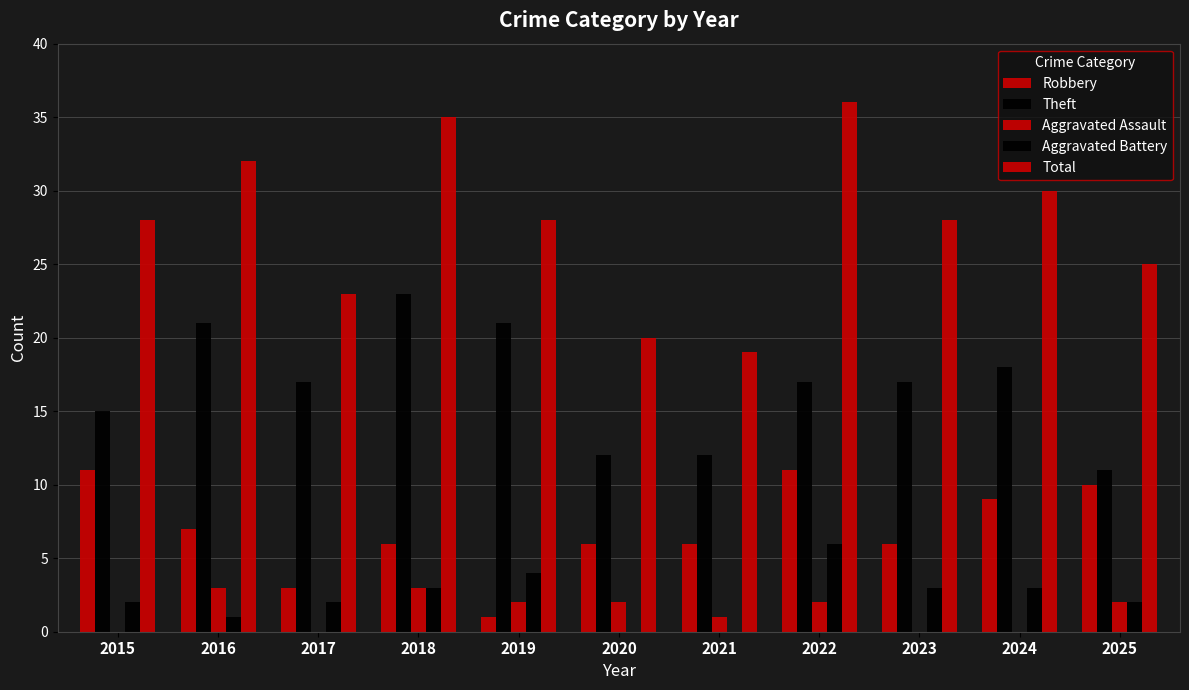

Count the number of categories in the chart.

11